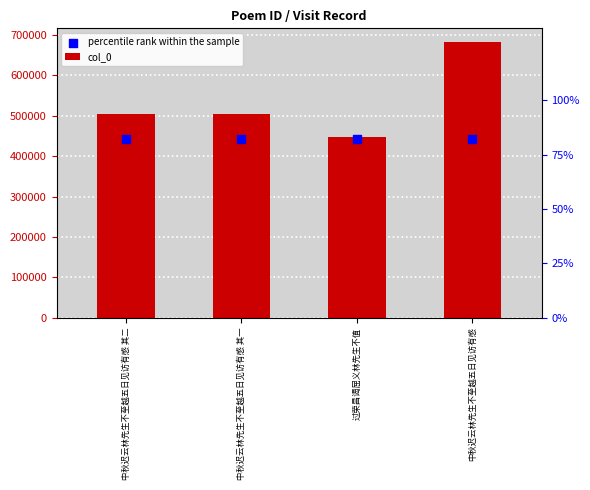

At how many categories does at least one series exceed 562114?

1